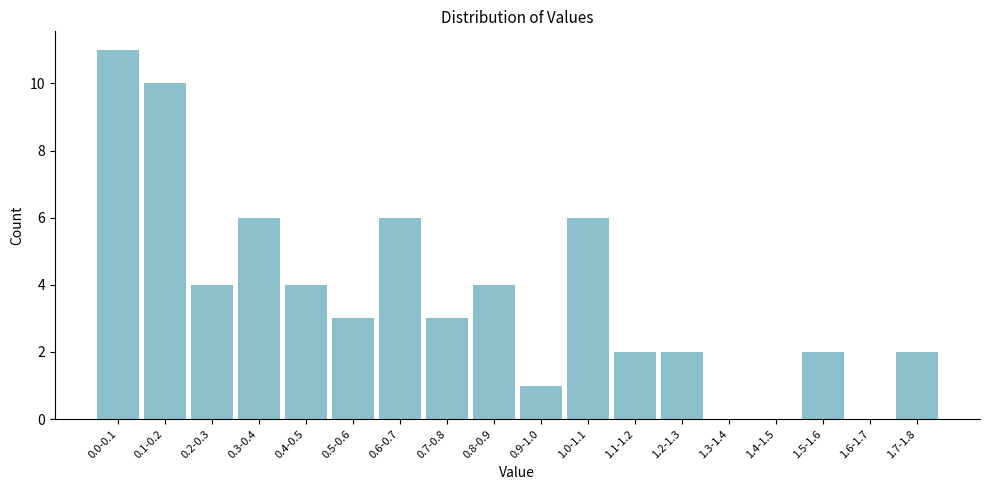

Reading right to left, what are all the values shown in this chart?

1.7-1.8=2	1.6-1.7=0	1.5-1.6=2	1.4-1.5=0	1.3-1.4=0	1.2-1.3=2	1.1-1.2=2	1.0-1.1=6	0.9-1.0=1	0.8-0.9=4	0.7-0.8=3	0.6-0.7=6	0.5-0.6=3	0.4-0.5=4	0.3-0.4=6	0.2-0.3=4	0.1-0.2=10	0.0-0.1=11